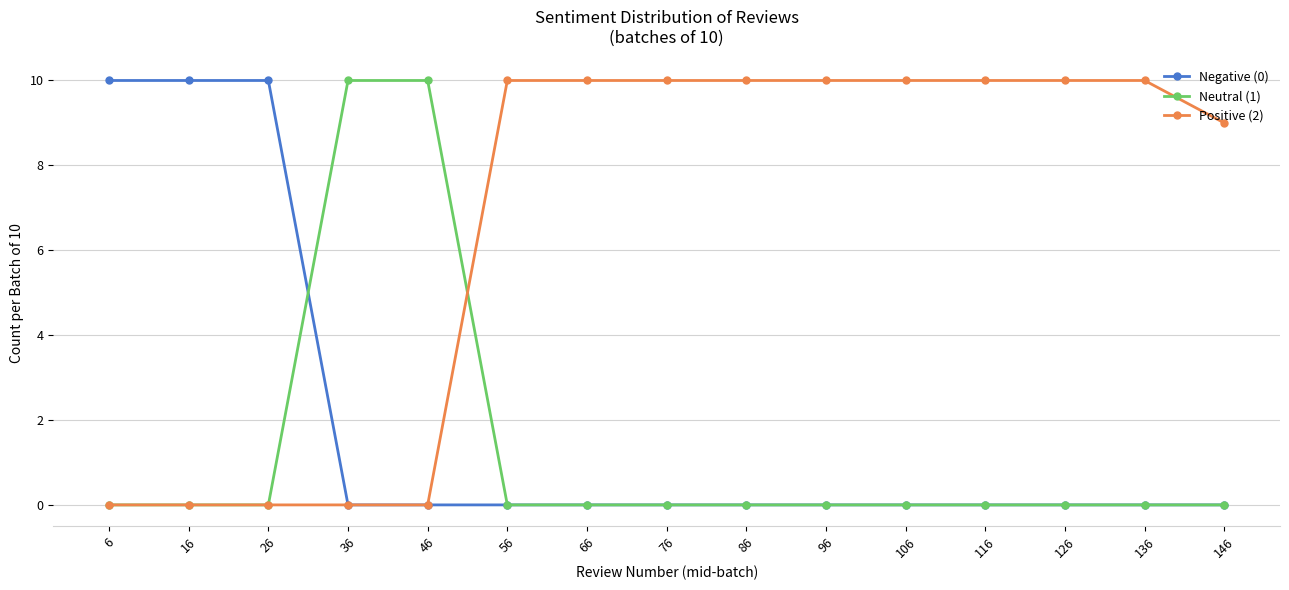

What is the value of the Positive (2) point at the 13th from the left?

10